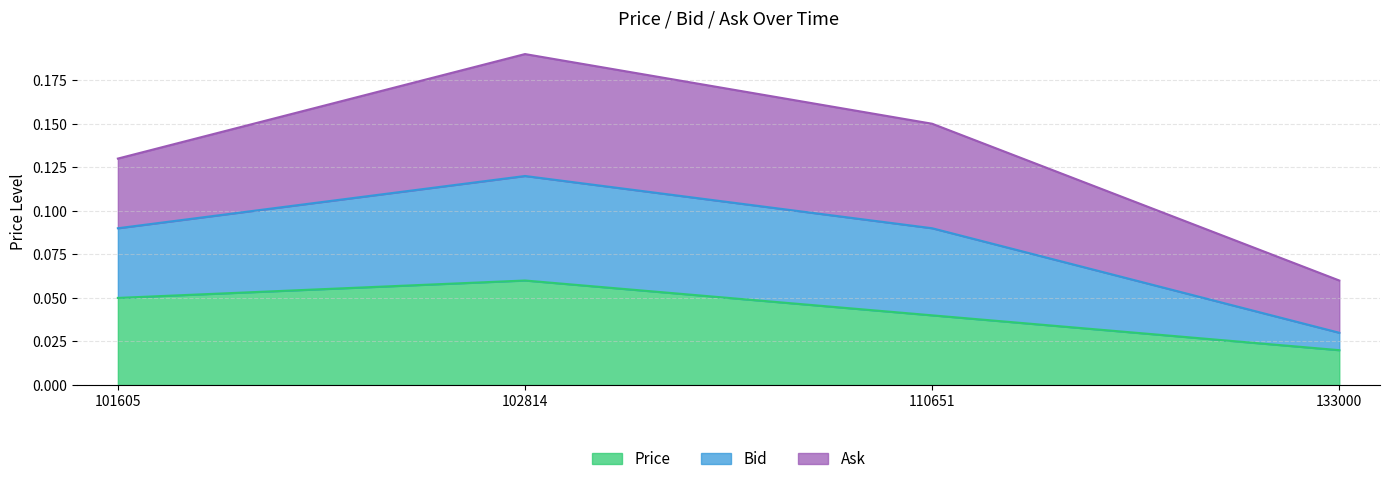

True or false: Price has more than 0 interior local peaks.

True